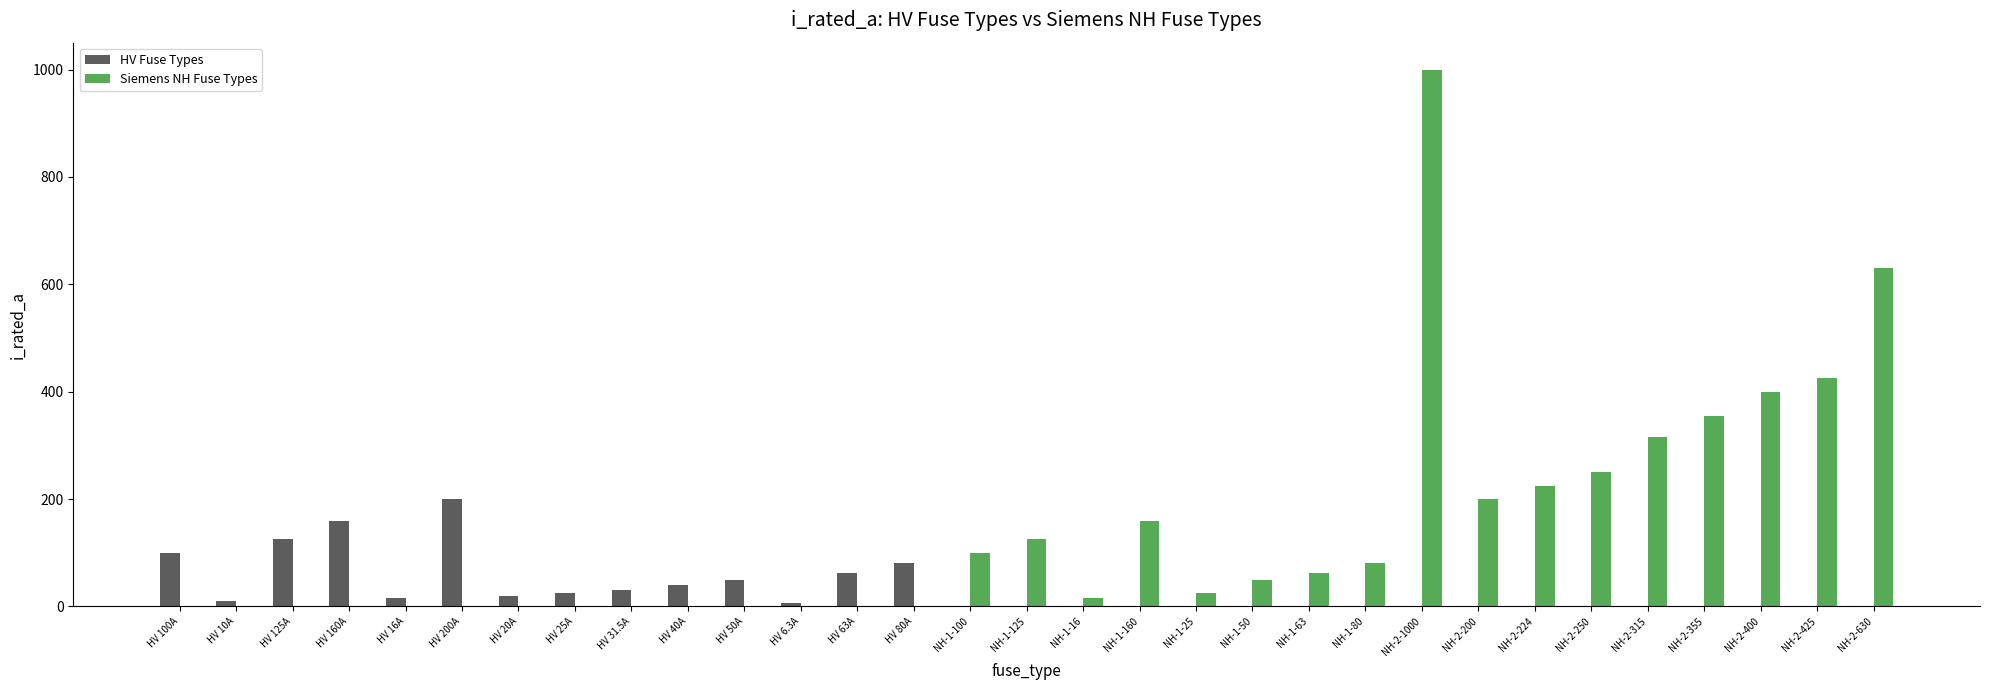

Is the value of Siemens NH Fuse Types at NH-2-250 greater than the value of HV Fuse Types at HV 20A?

Yes